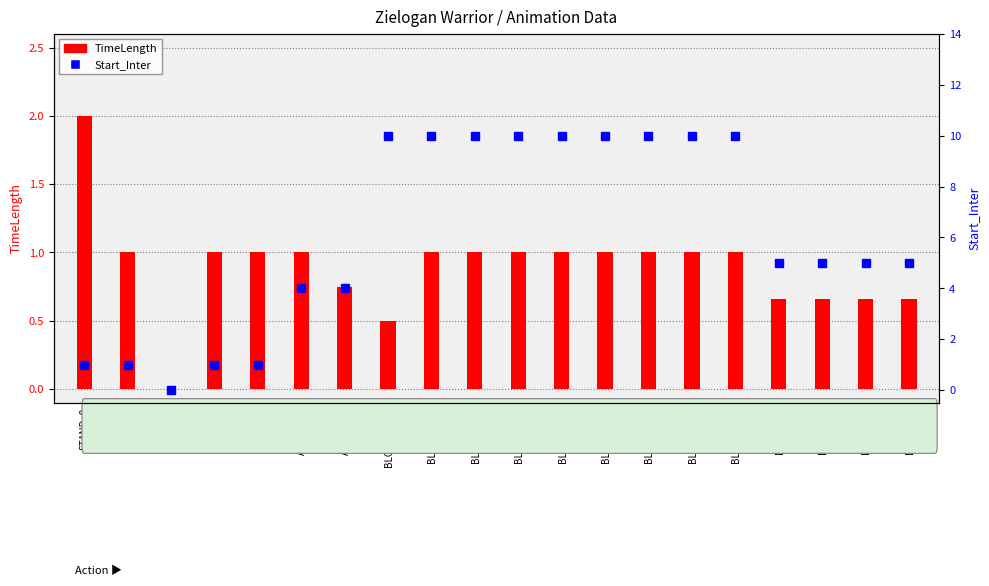

What are all the series names shown in the legend?

TimeLength, Start_Inter